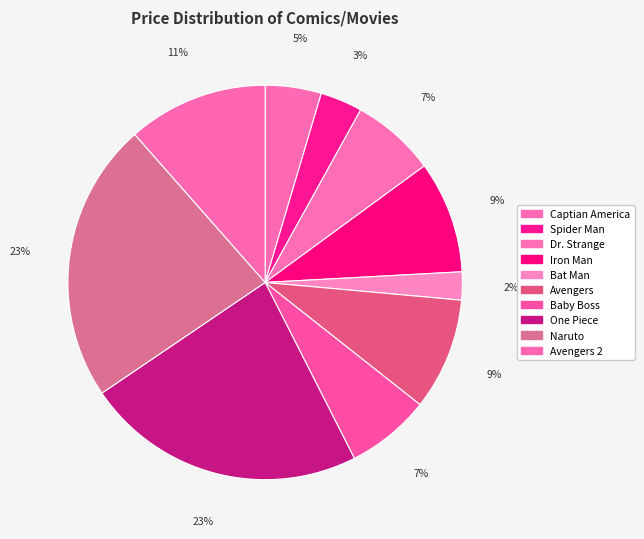

Is Avengers 2 the majority of the pie?

No